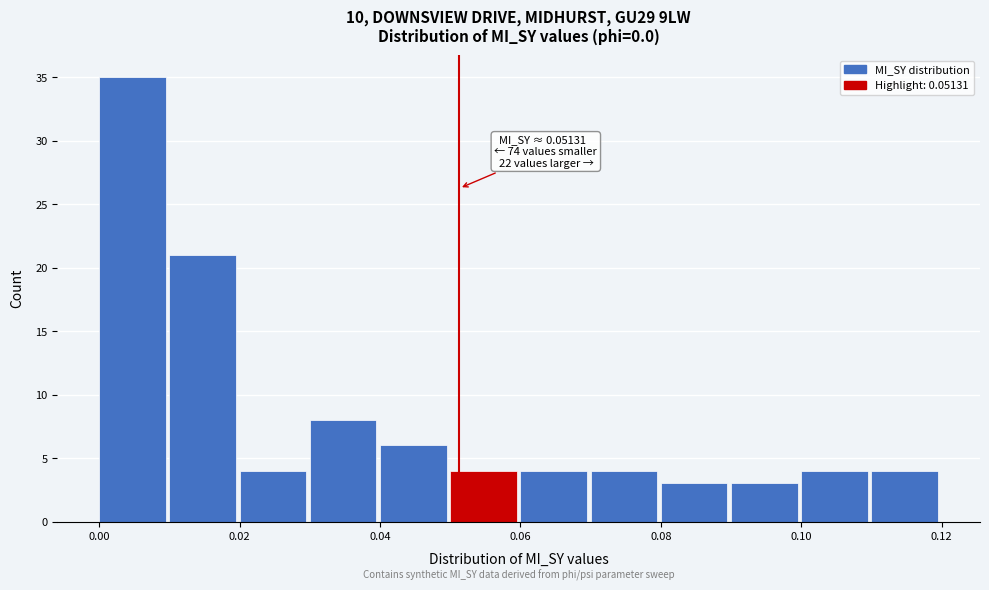

Which range on the x-axis has the tallest bar?

0.00 to 0.01